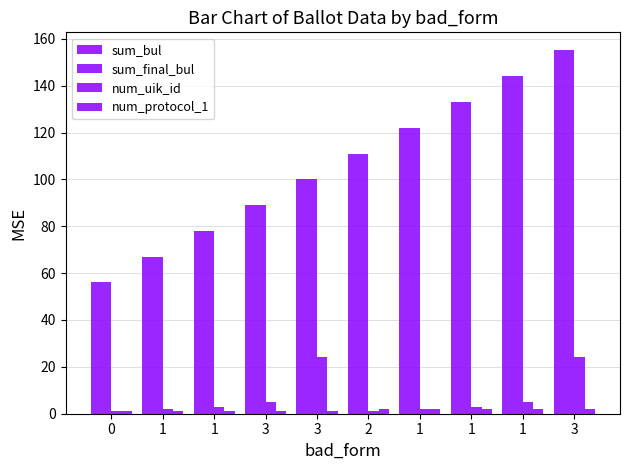

How many groups of bars are there?

10